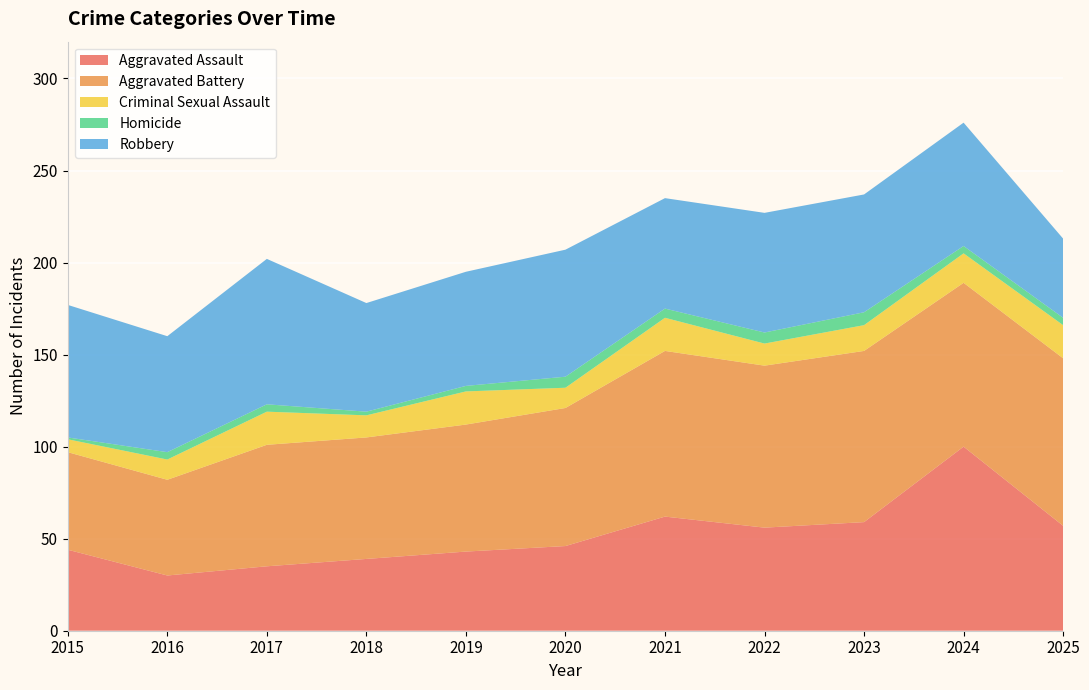

Reading left to right, transcribe all the data shown in this chart.

Aggravated Assault: 2015=44	2016=30	2017=35	2018=39	2019=43	2020=46	2021=62	2022=56	2023=59	2024=100	2025=57
Aggravated Battery: 2015=53	2016=52	2017=66	2018=66	2019=69	2020=75	2021=90	2022=88	2023=93	2024=89	2025=91
Criminal Sexual Assault: 2015=7	2016=11	2017=18	2018=12	2019=18	2020=11	2021=18	2022=12	2023=14	2024=16	2025=18
Homicide: 2015=1	2016=4	2017=4	2018=2	2019=3	2020=6	2021=5	2022=6	2023=7	2024=4	2025=4
Robbery: 2015=72	2016=63	2017=79	2018=59	2019=62	2020=69	2021=60	2022=65	2023=64	2024=67	2025=43